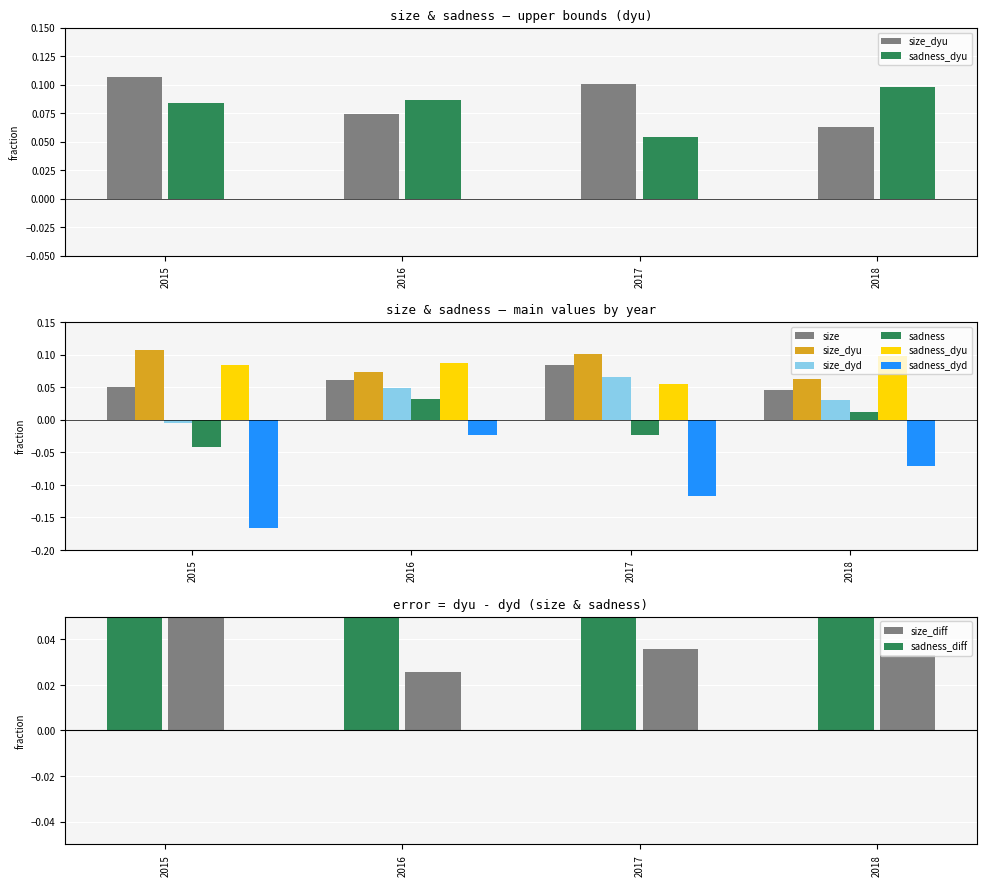

Reading right to left, extract all data points from this chart.

size: 2018=0.0	2017=0.1	2016=0.1	2015=0.1
size_dyu: 2018=0.1	2017=0.1	2016=0.1	2015=0.1
size_dyd: 2018=0.0	2017=0.1	2016=0.0	2015=-0.0
sadness: 2018=0.0	2017=-0.0	2016=0.0	2015=-0.0
sadness_dyu: 2018=0.1	2017=0.1	2016=0.1	2015=0.1
sadness_dyd: 2018=-0.1	2017=-0.1	2016=-0.0	2015=-0.2